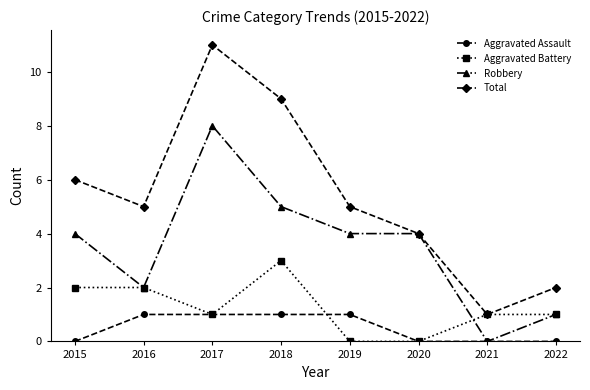

What is the approximate value of Total at 2022?

2